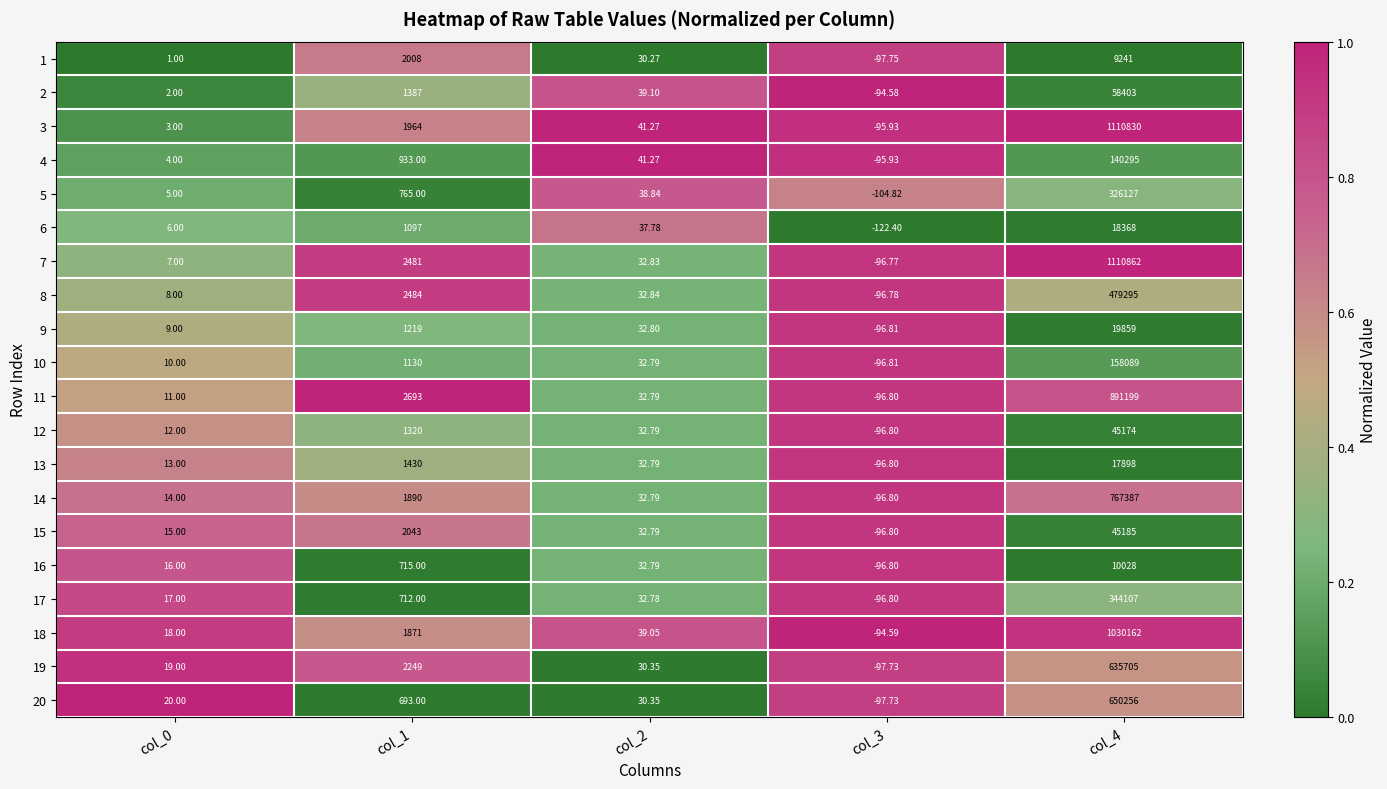

Is the value of 2 at col_2 greater than the value of 20 at col_0?

Yes